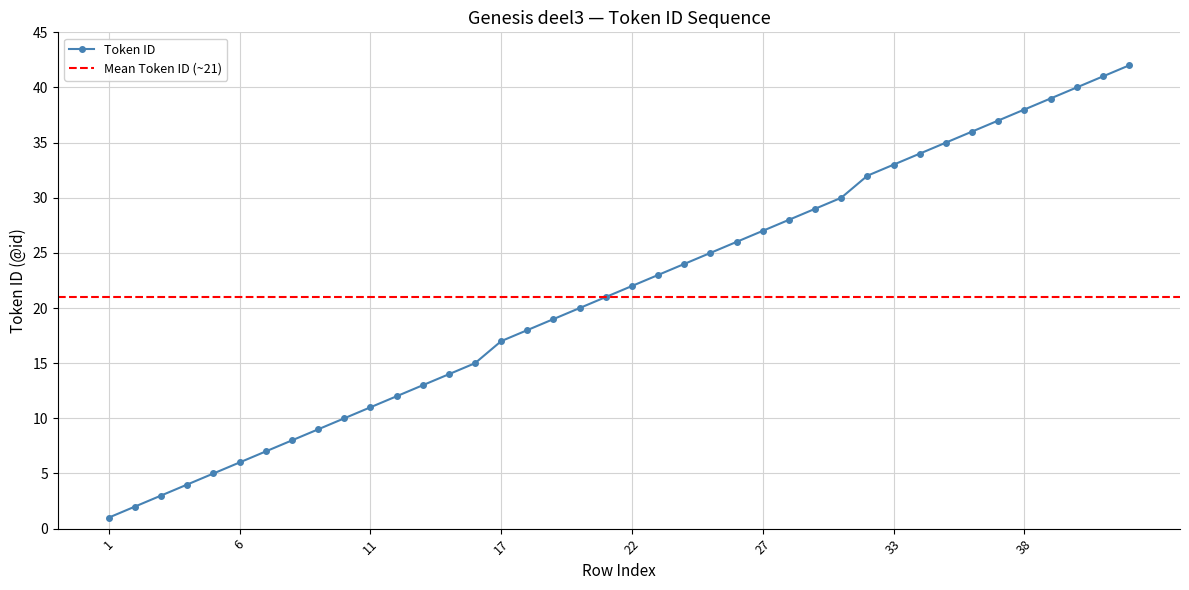

What is the difference between the maximum and minimum values?

41